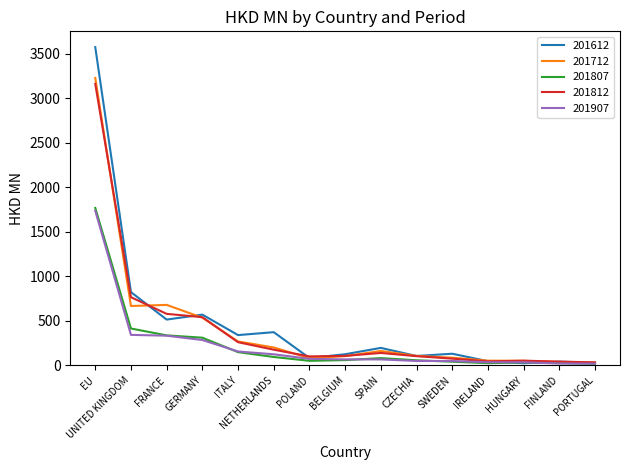

How many lines are shown in the chart?

5